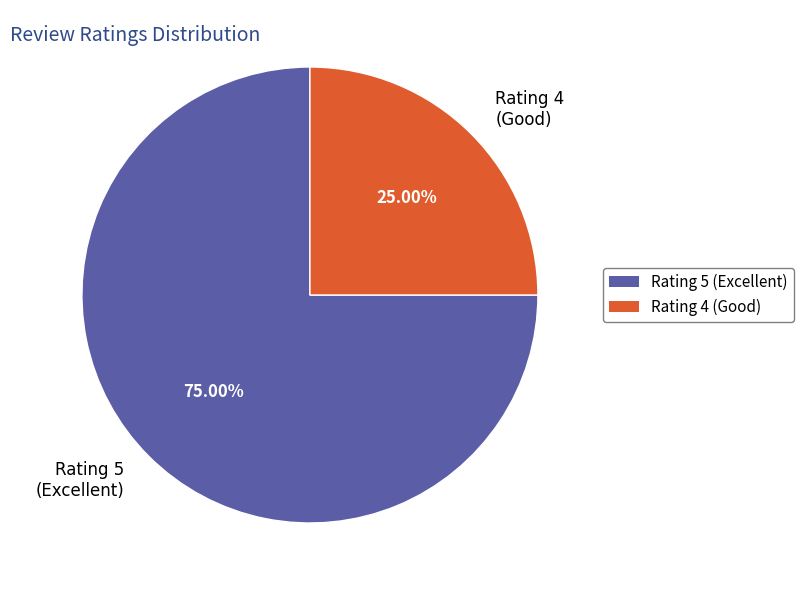

Is the sum of Rating 4 (Good) and Rating 5 (Excellent) greater than half?

Yes